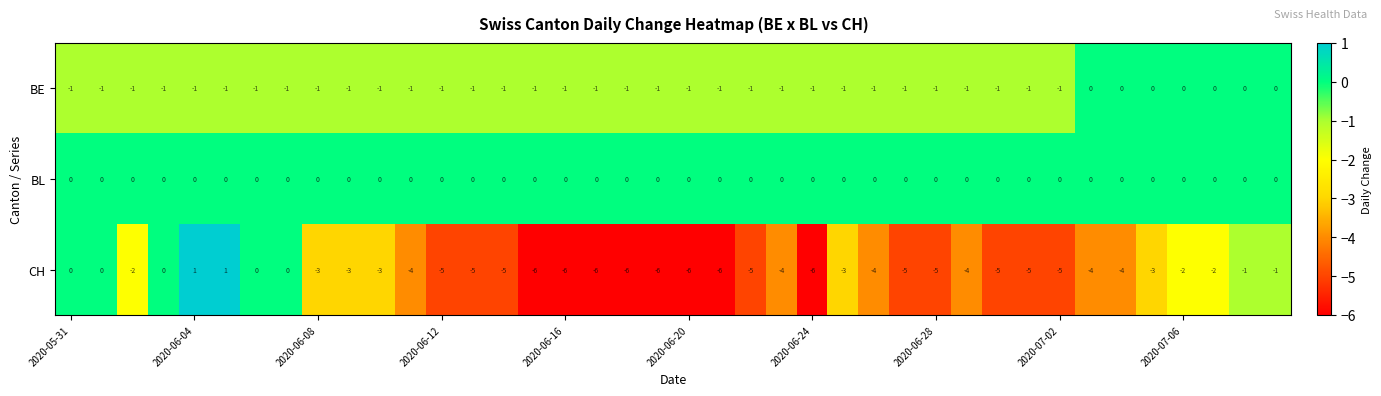

Which series has the widest spread of values?

CH